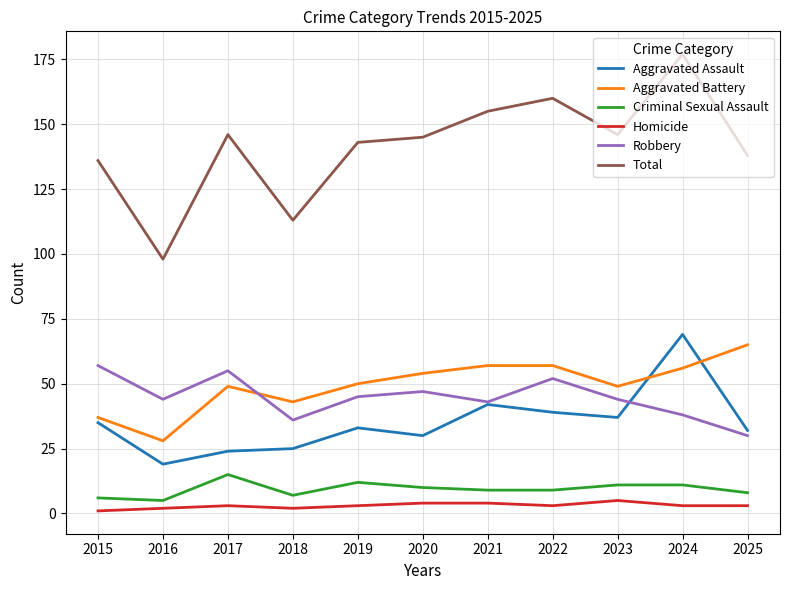

At 2024, list the series in order from smallest to largest.

Homicide, Criminal Sexual Assault, Robbery, Aggravated Battery, Aggravated Assault, Total